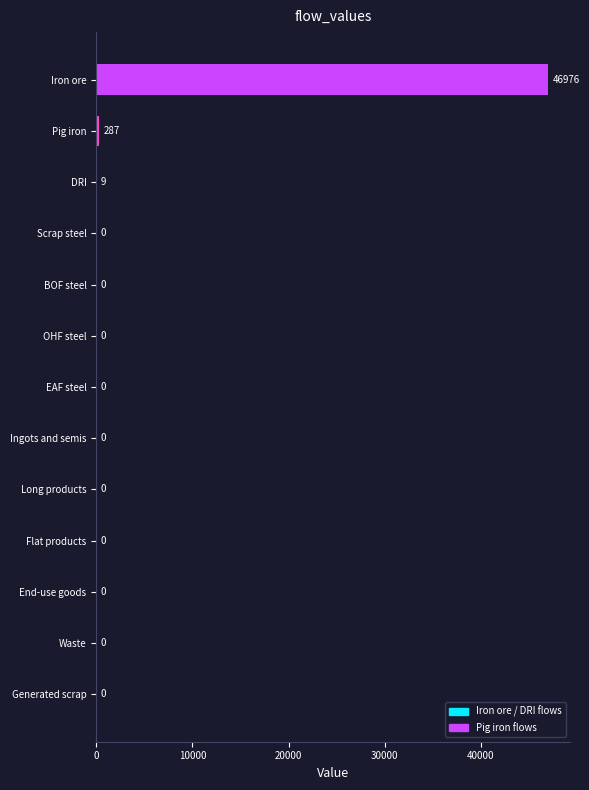

Is it true that the value at OHF steel is -19003.7?

False